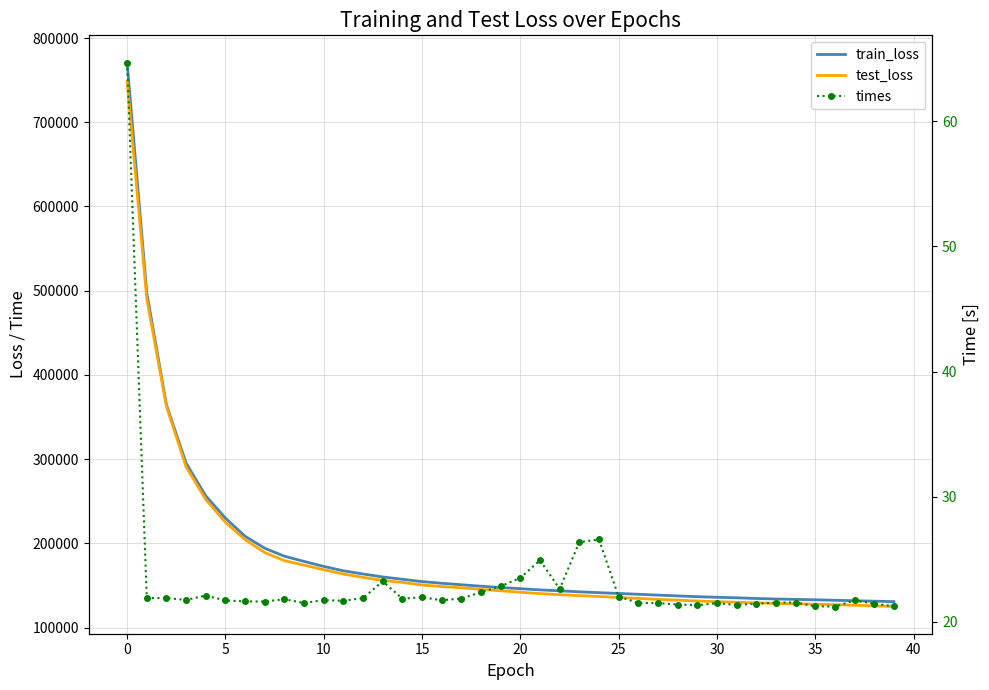

Does the chart have visible grid lines?

Yes